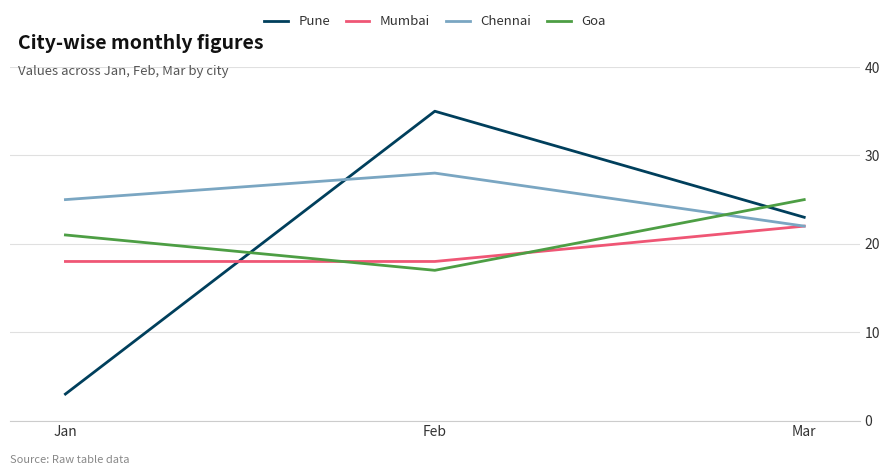

Reading left to right, what are all the values shown in this chart?

Pune: Jan=3	Feb=35	Mar=23
Mumbai: Jan=18	Feb=18	Mar=22
Chennai: Jan=25	Feb=28	Mar=22
Goa: Jan=21	Feb=17	Mar=25